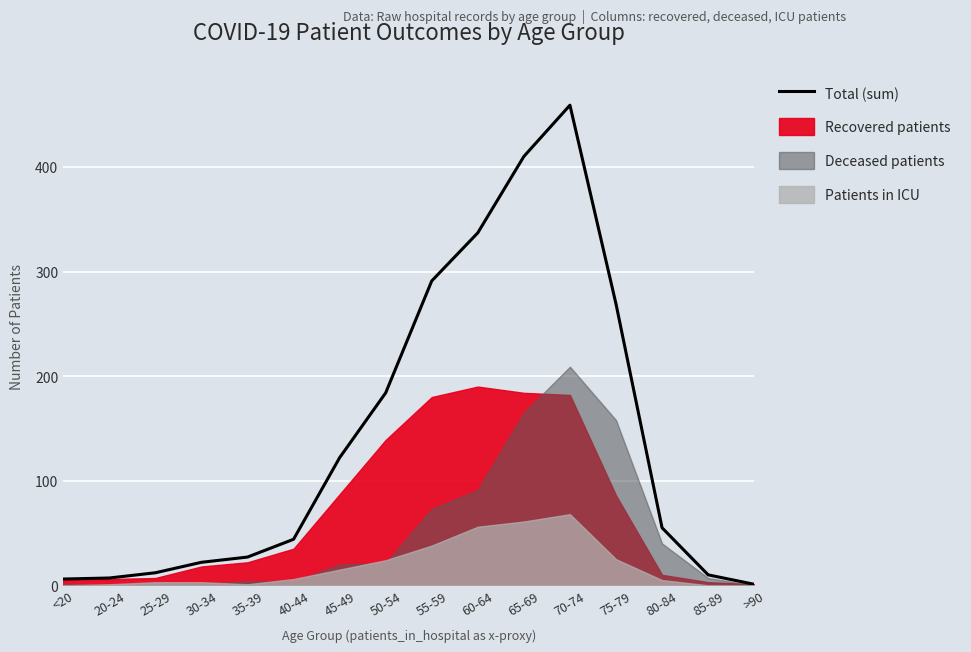

How many data points does each series have?

16